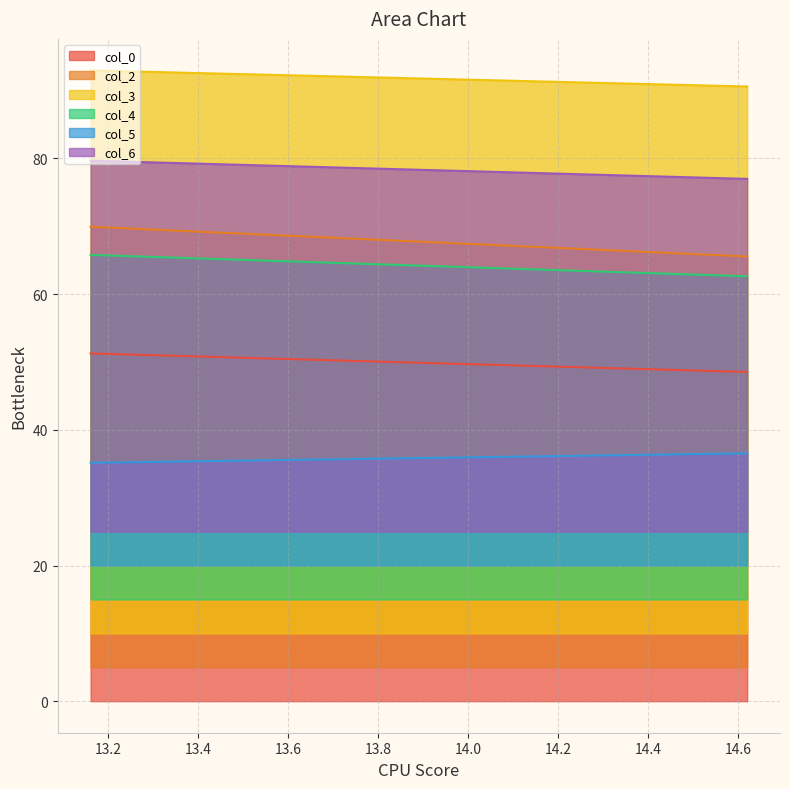

What is the lowest value of the col_5 series?

35.1